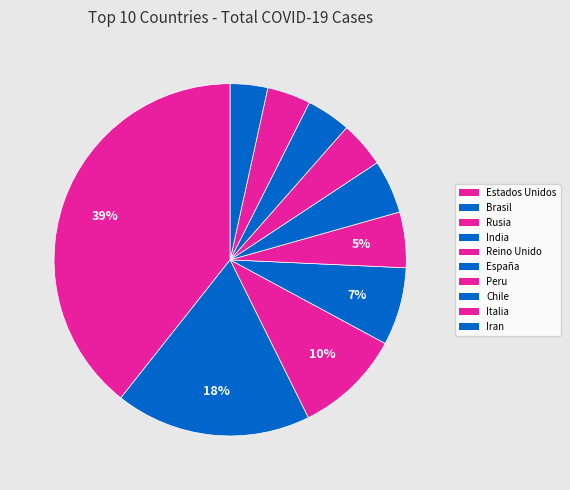

What is the change in value from Estados Unidos to Italia?

-2109202